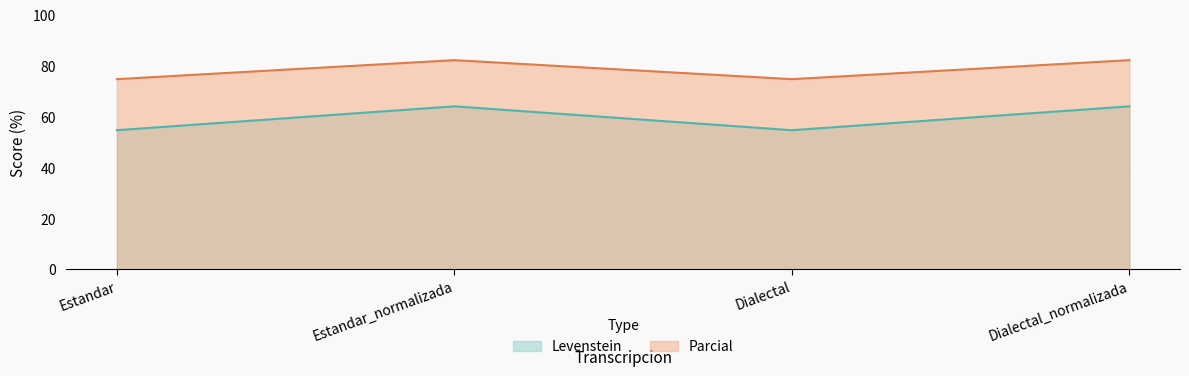

What is the difference between the maximum and minimum values in the Parcial series?

7.5